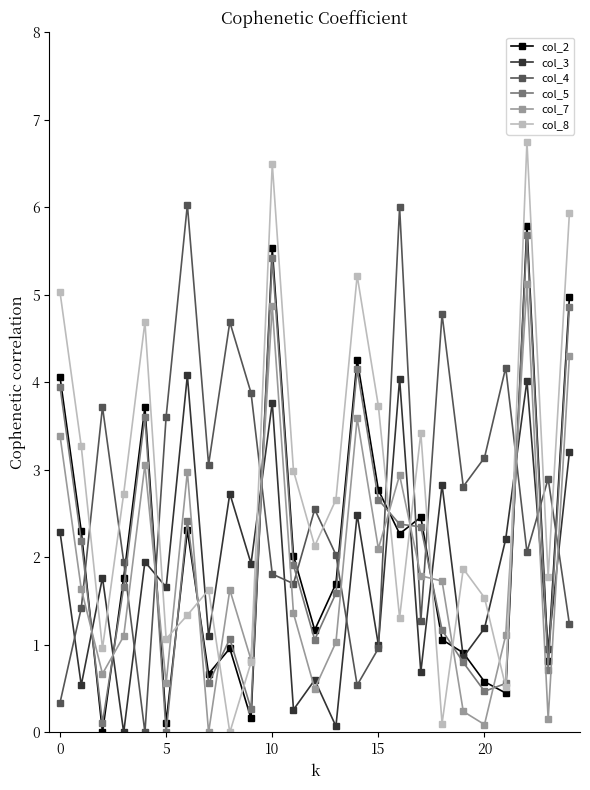

True or false: col_5 has more than 1 interior local peaks.

True